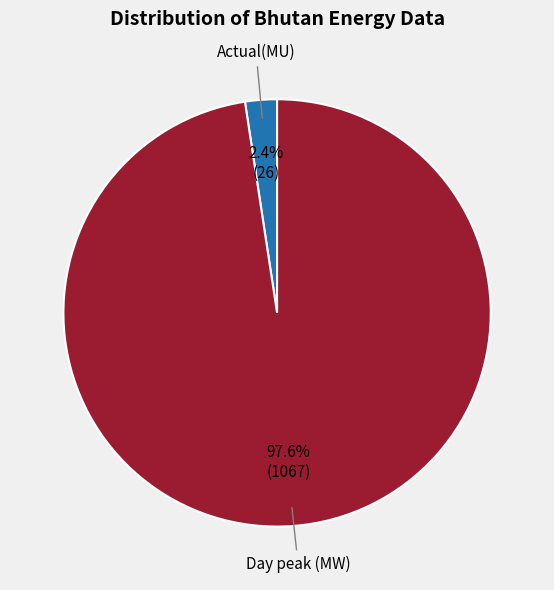

Is there a majority slice in this chart?

Yes